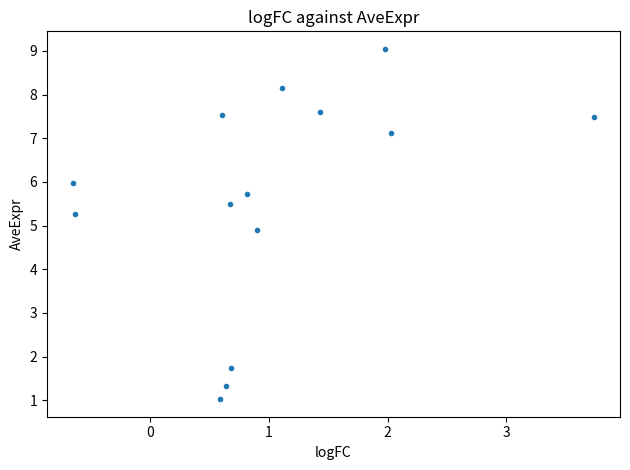

What Y value in the scatter plot is closest to 5?

4.9